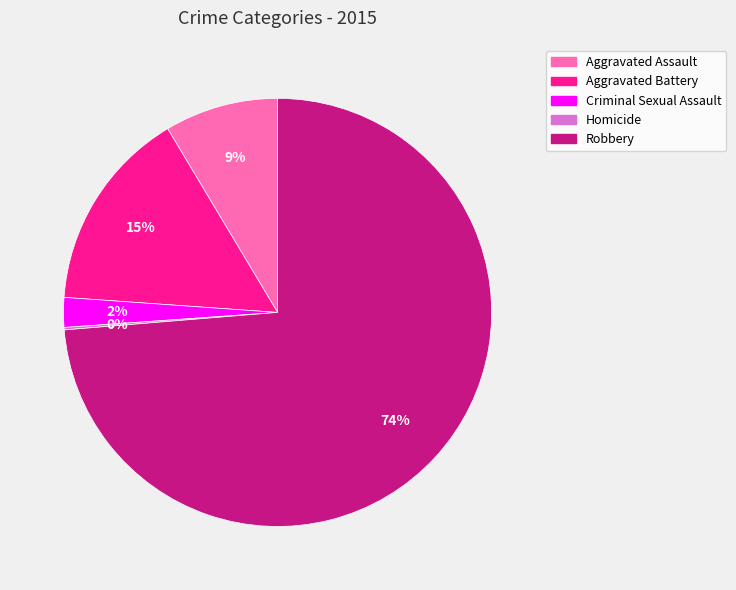

Do Criminal Sexual Assault and Aggravated Assault together represent more than half of the pie?

No